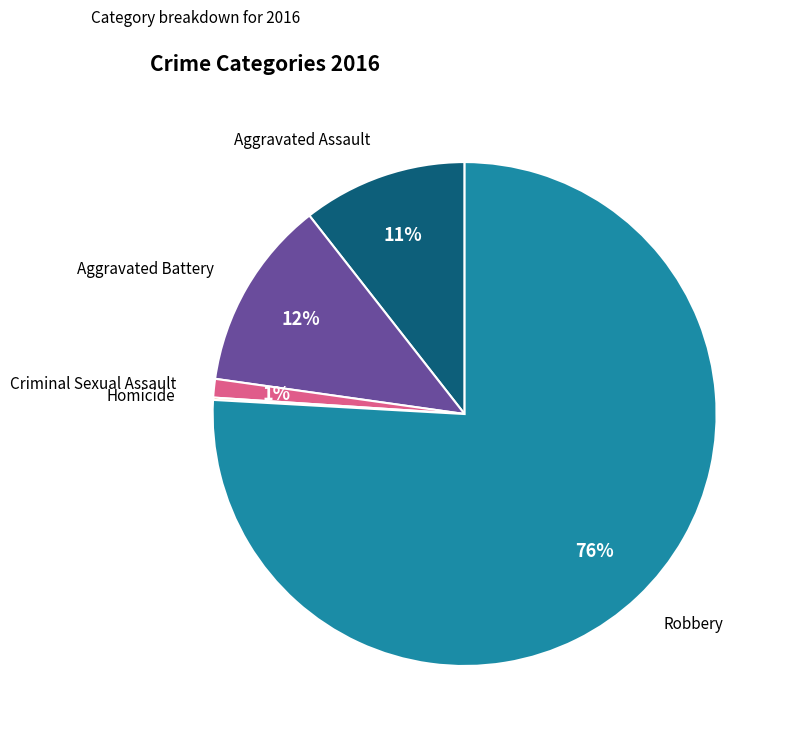

To the nearest percent, what portion does Robbery represent?

76%